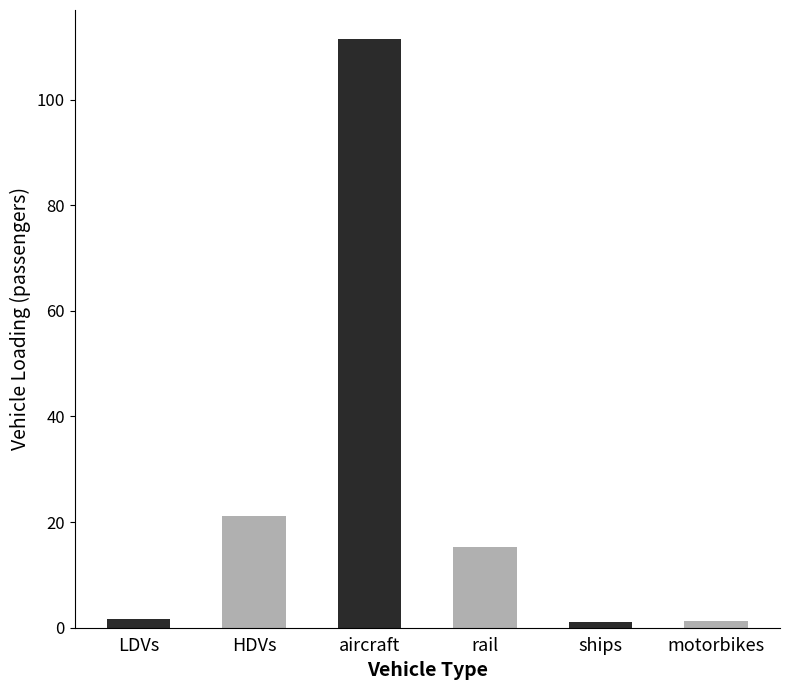

Which category has the highest value across all series?

aircraft